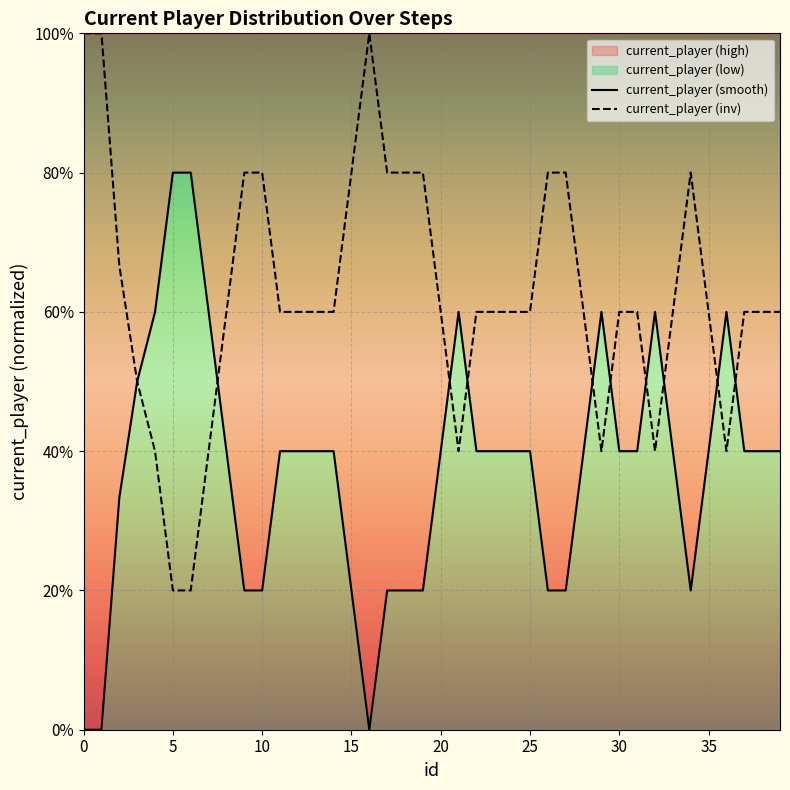

How many current_player (inv) values are between 0 and 1?

40